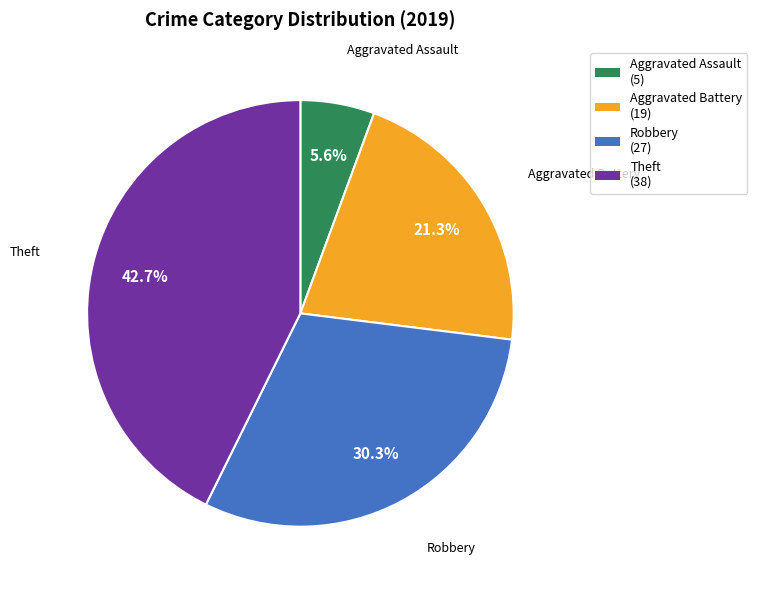

Is there a majority slice in this chart?

No